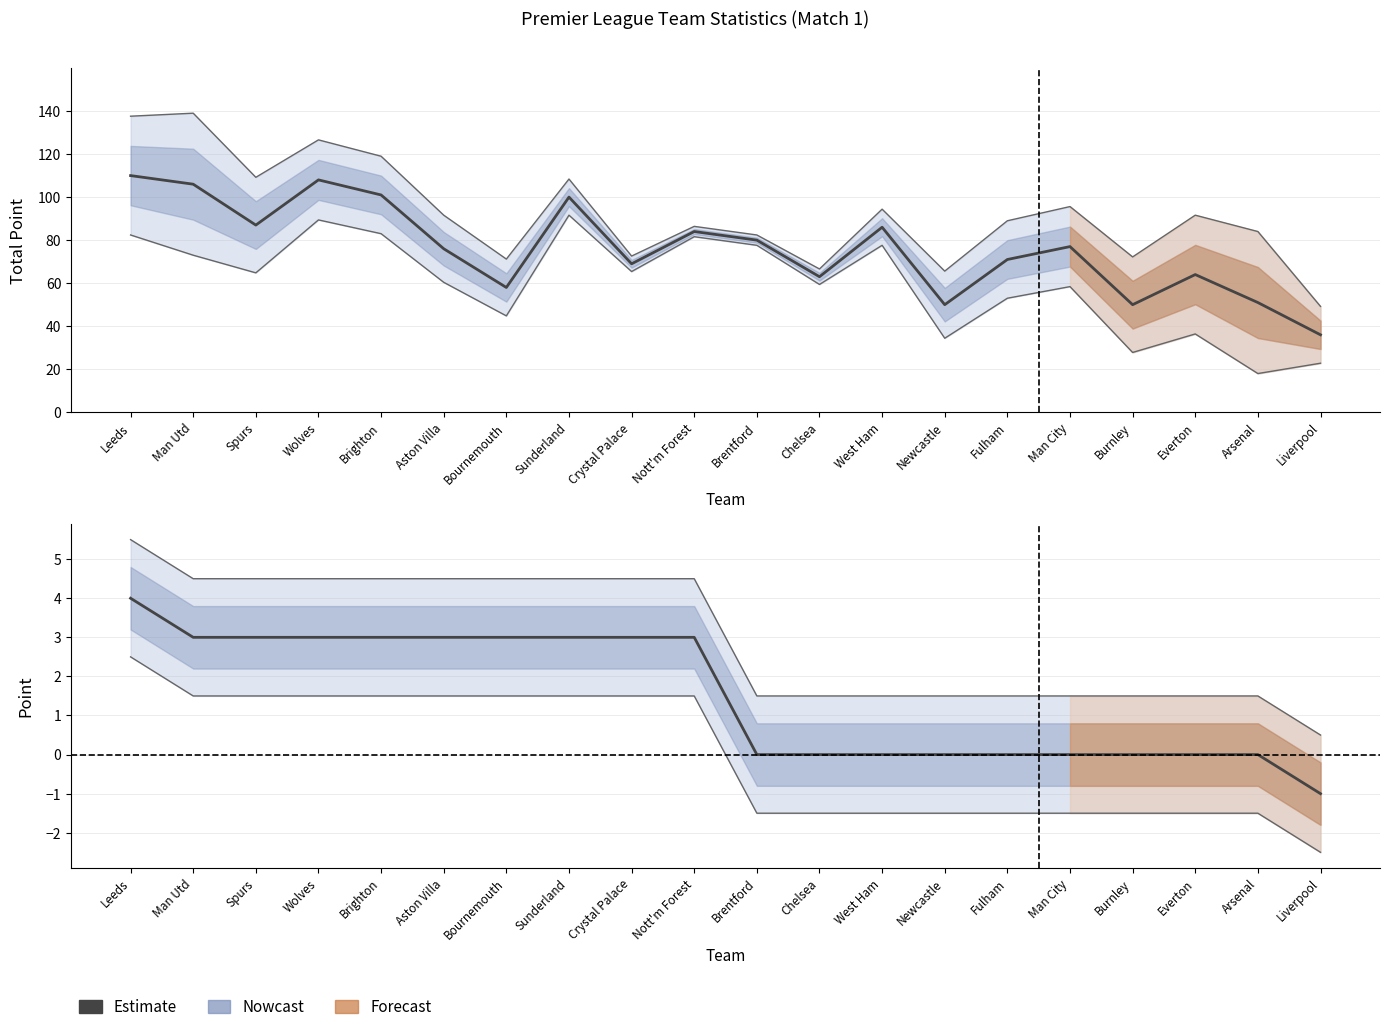

At how many categories does at least one series exceed 33?

20